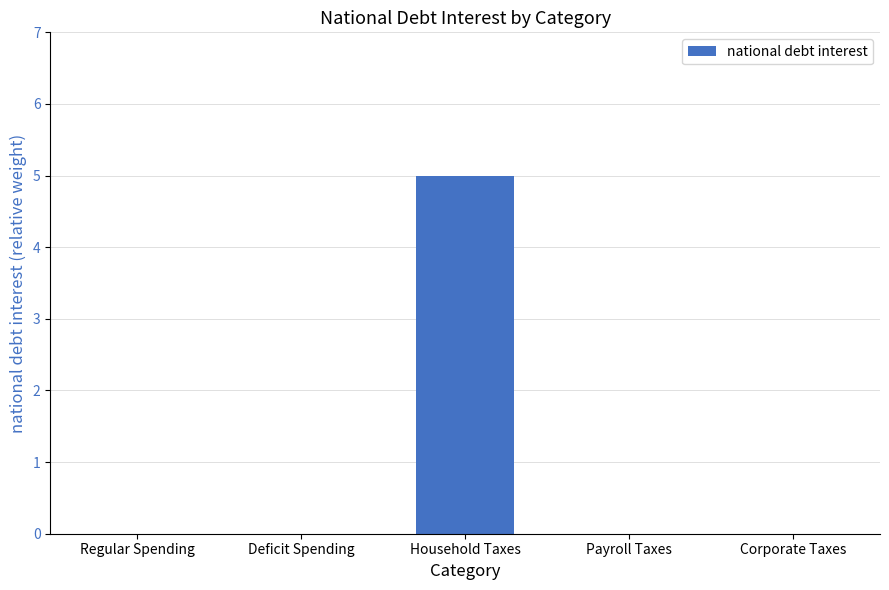

What is the difference between the values at Household Taxes and Corporate Taxes?

5